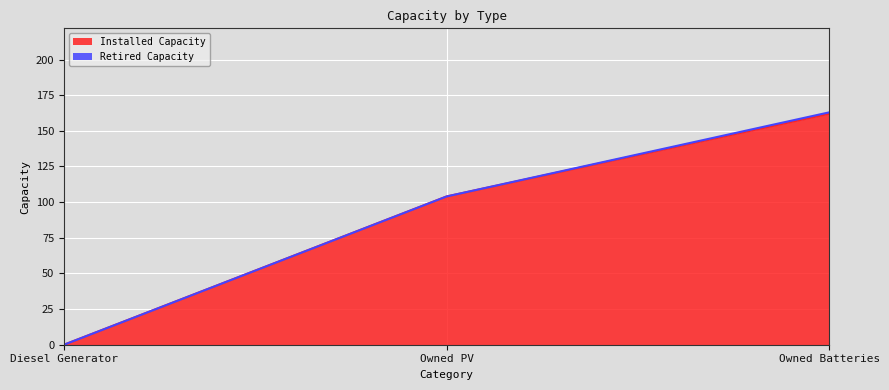

Is it true that the value at Owned PV is 181?

False